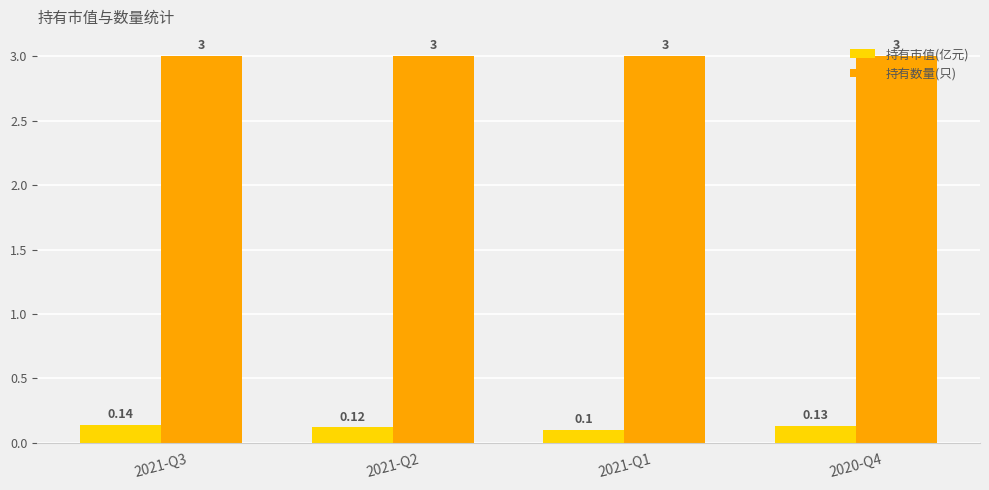

What is the sum of all 持有市值(亿元) values?

0.5